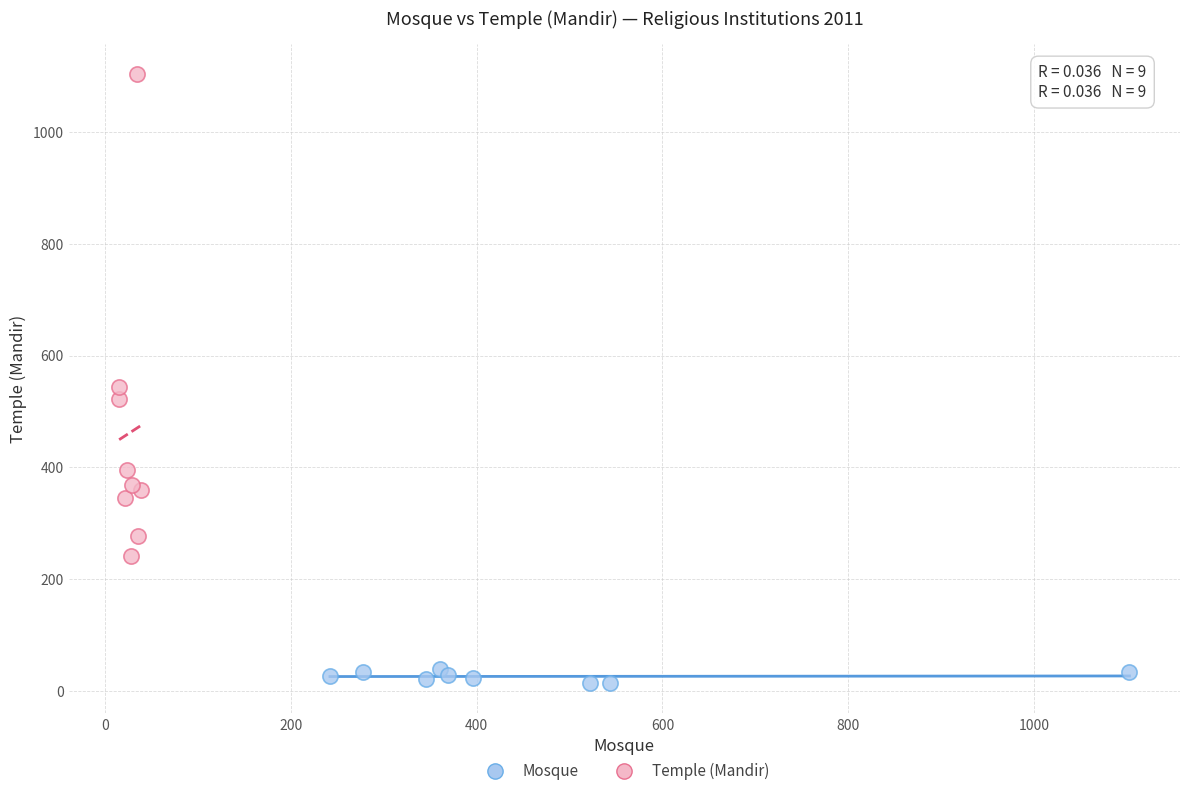

Which series reaches the maximum Y coordinate?

Temple (Mandir)